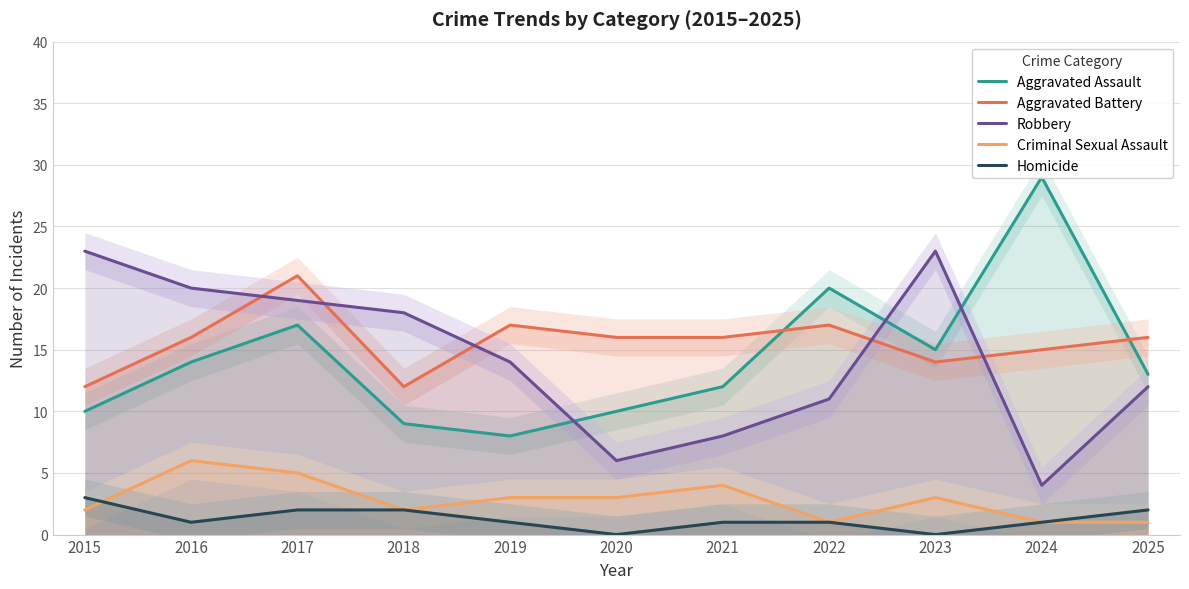

Which series has the largest total across all categories?

Aggravated Battery